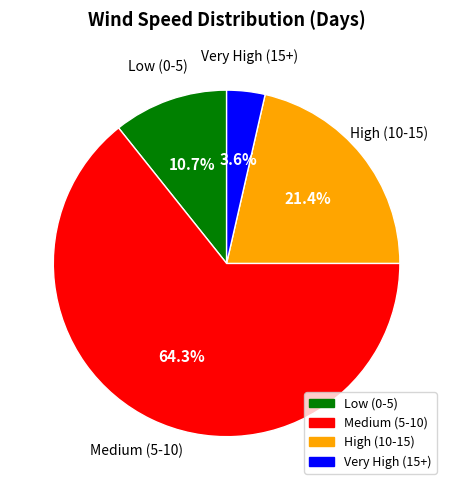

Is there any slice that represents more than half of the pie?

Yes